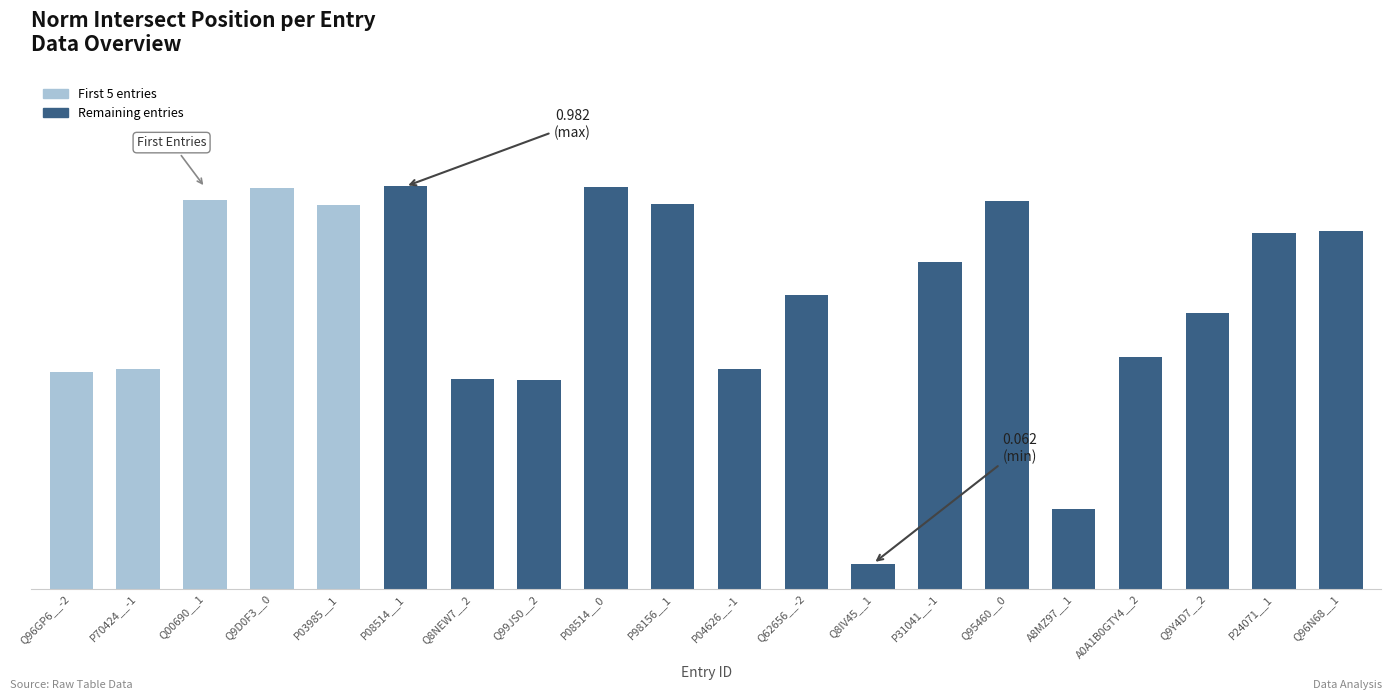

Does the chart contain any negative values?

No